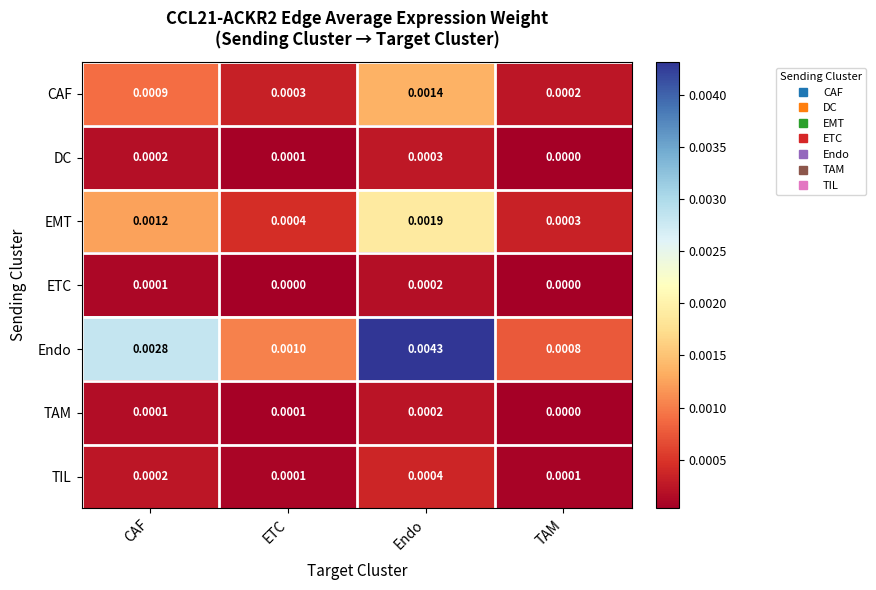

Which series changed the most between ETC and Endo?

Endo